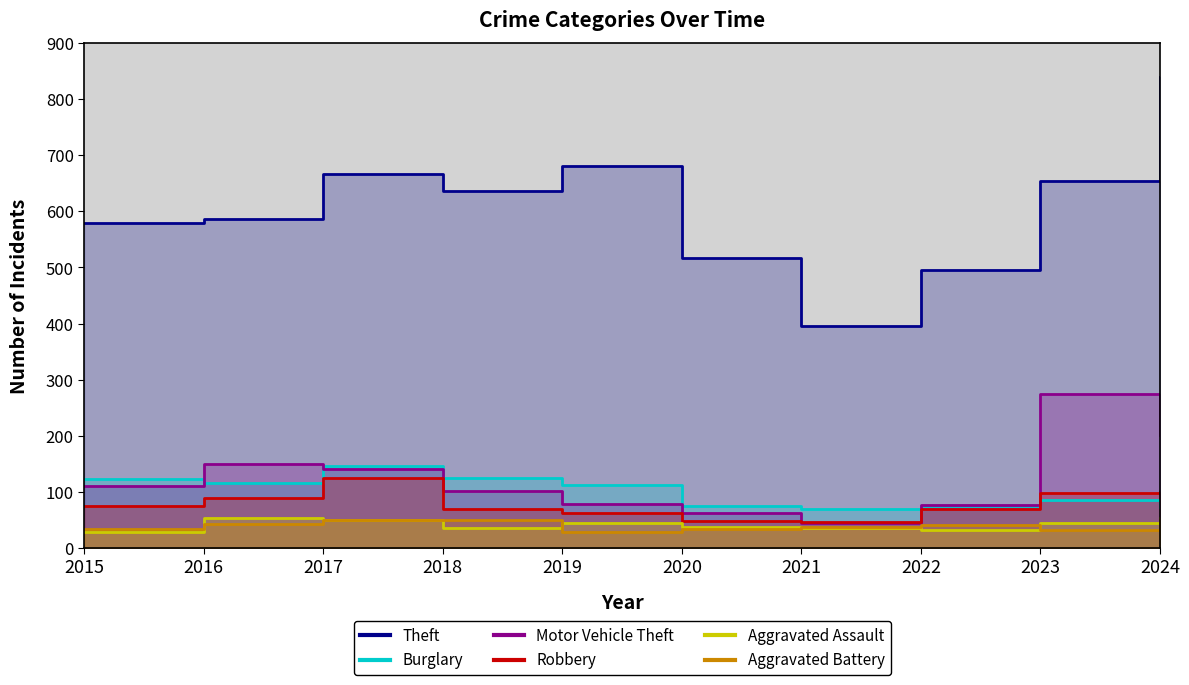

What is the sum of the Motor Vehicle Theft values at 2024 and 2020?

265